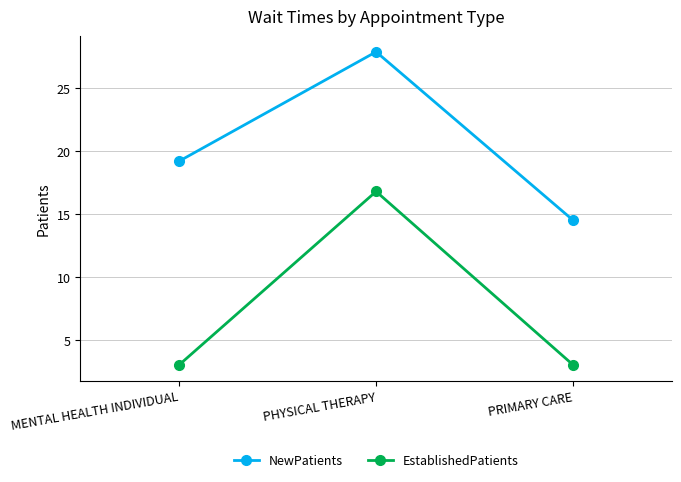

What value does the NewPatients series have at PHYSICAL THERAPY?

27.9